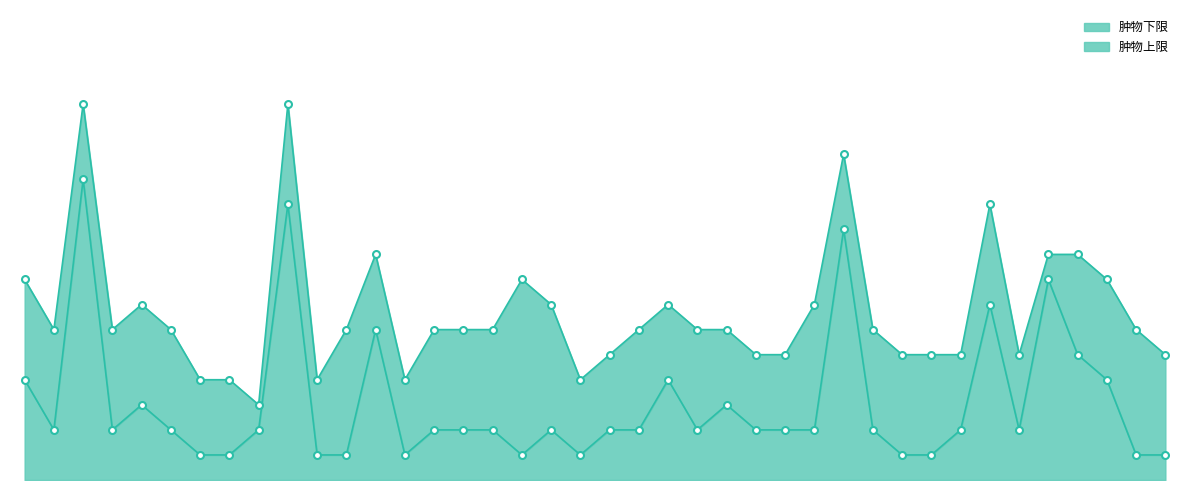

What is the total value across all series at 2008150?

5